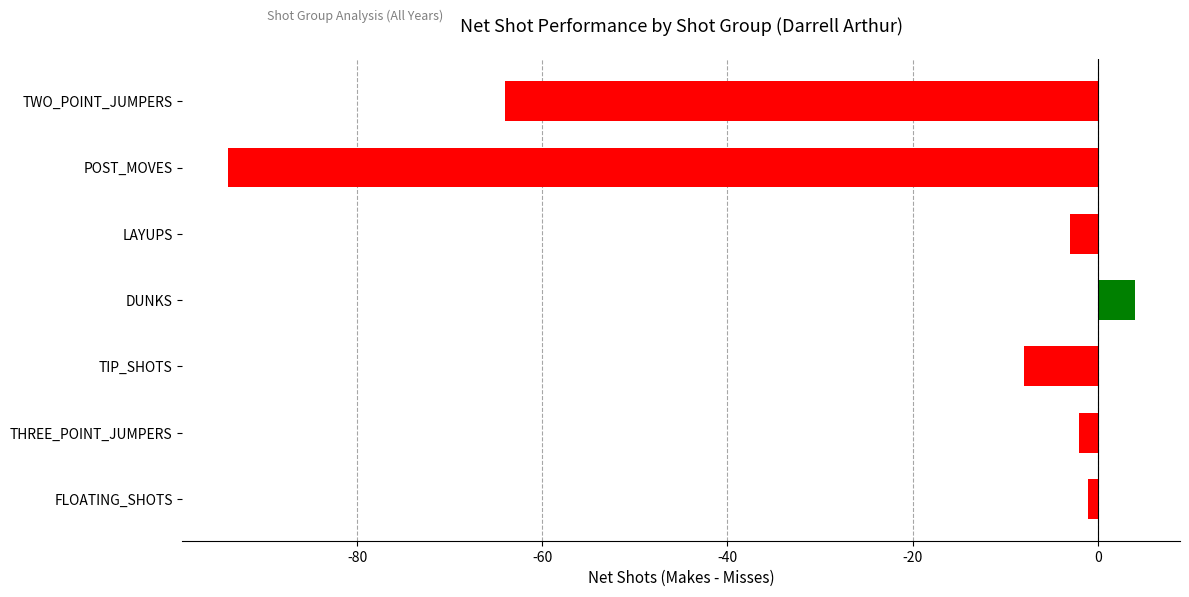

Reading bottom to top, extract all data points from this chart.

FLOATING_SHOTS=-1	THREE_POINT_JUMPERS=-2	TIP_SHOTS=-8	DUNKS=4	LAYUPS=-3	POST_MOVES=-94	TWO_POINT_JUMPERS=-64